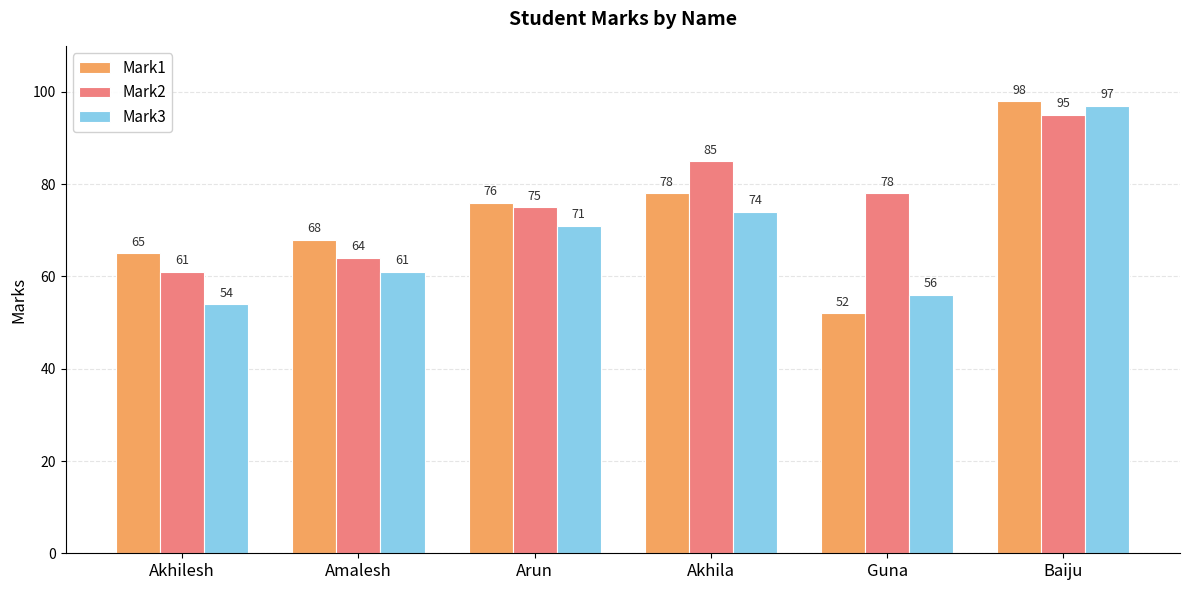

Which series has the largest range (max minus min)?

Mark1